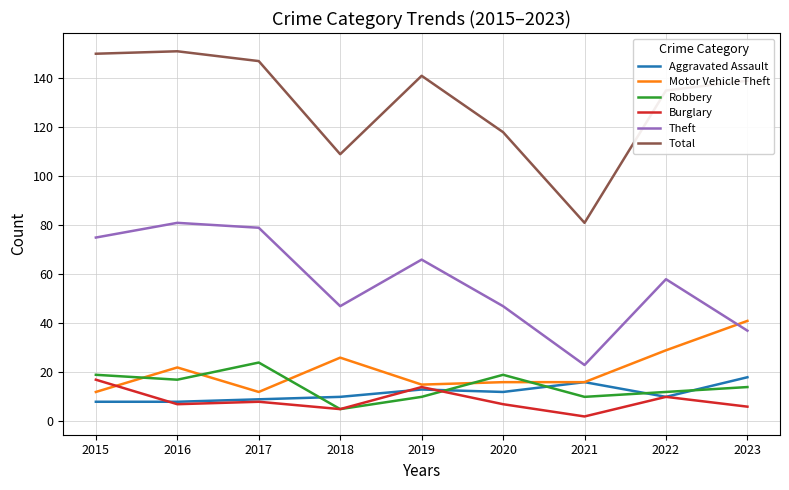

Does the chart display data point markers on the line(s)?

No